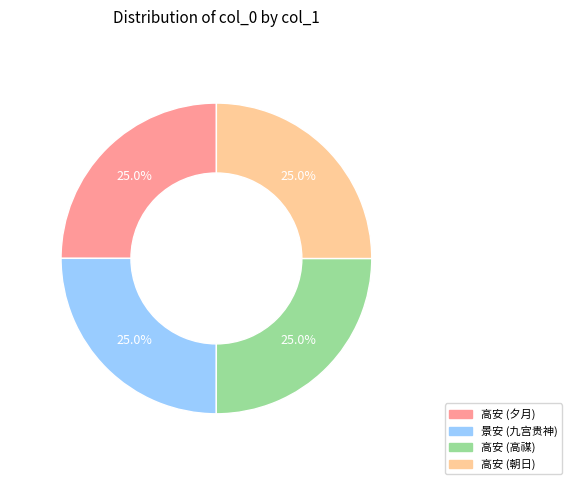

Is there any slice that represents more than half of the pie?

No